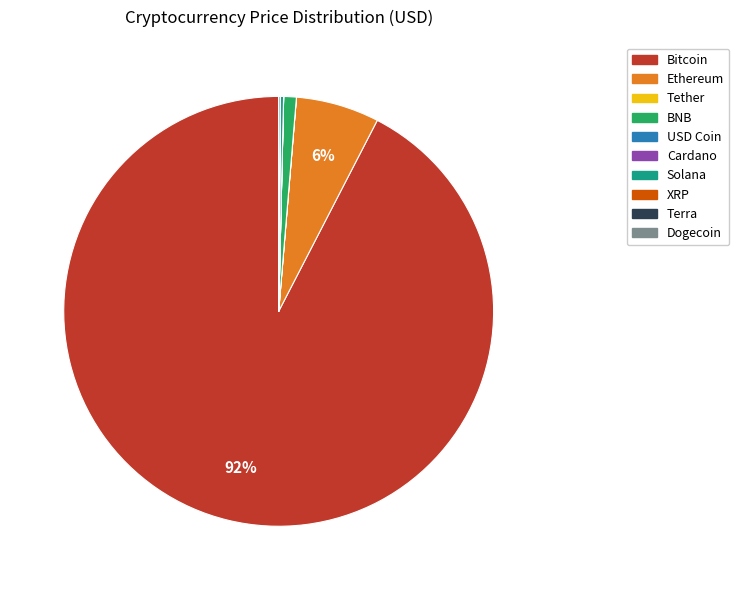

Is it true that Bitcoin is 99% of the pie?

False